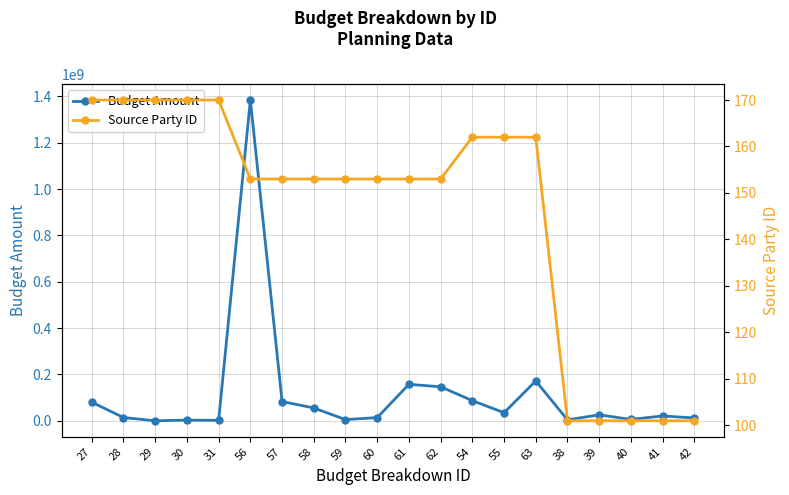

Where does the Source Party ID series first go above 153?

27